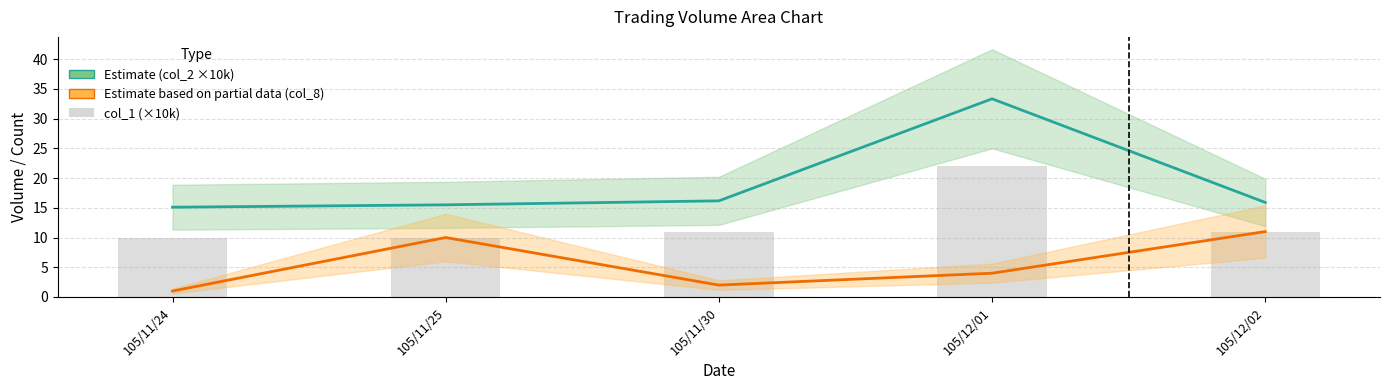

What is the total value across all series at 105/11/30?

29.2